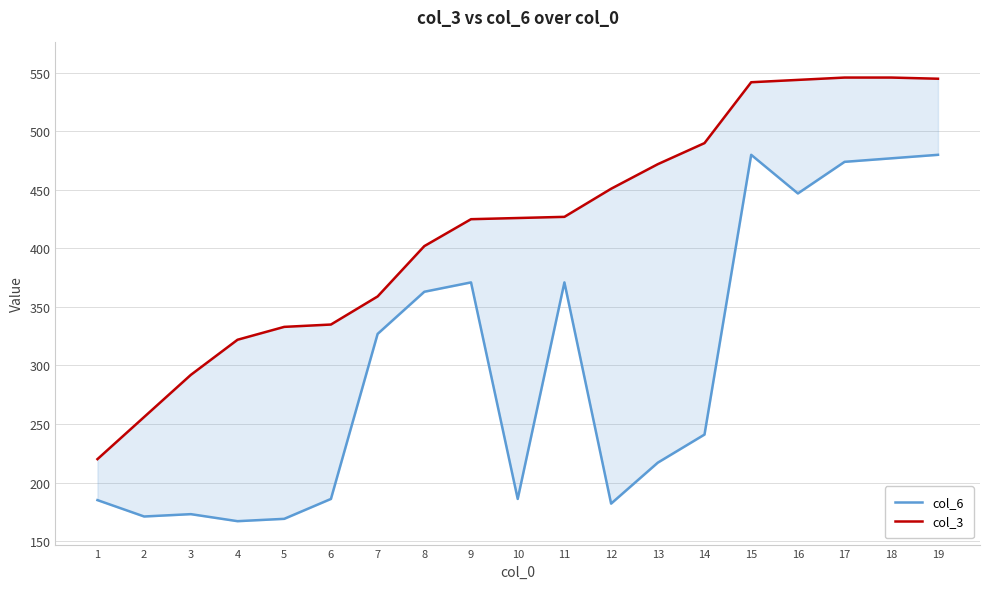

Between 8 and 12, which is larger?

8